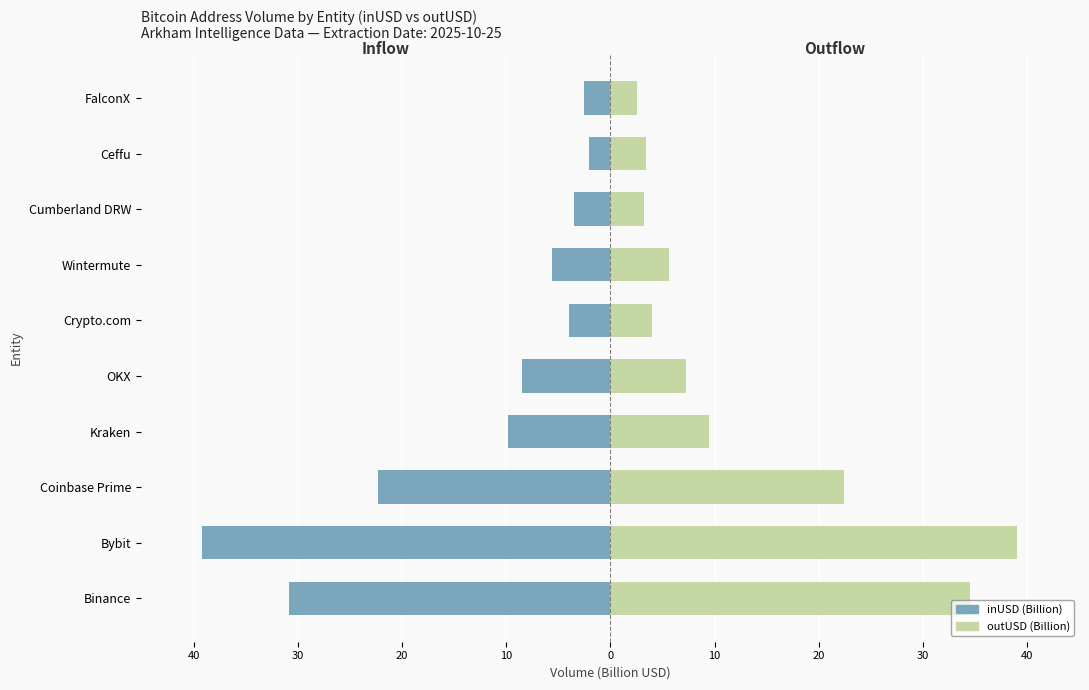

What is the approximate value of inUSD (Billion) at Coinbase Prime?

-22.4